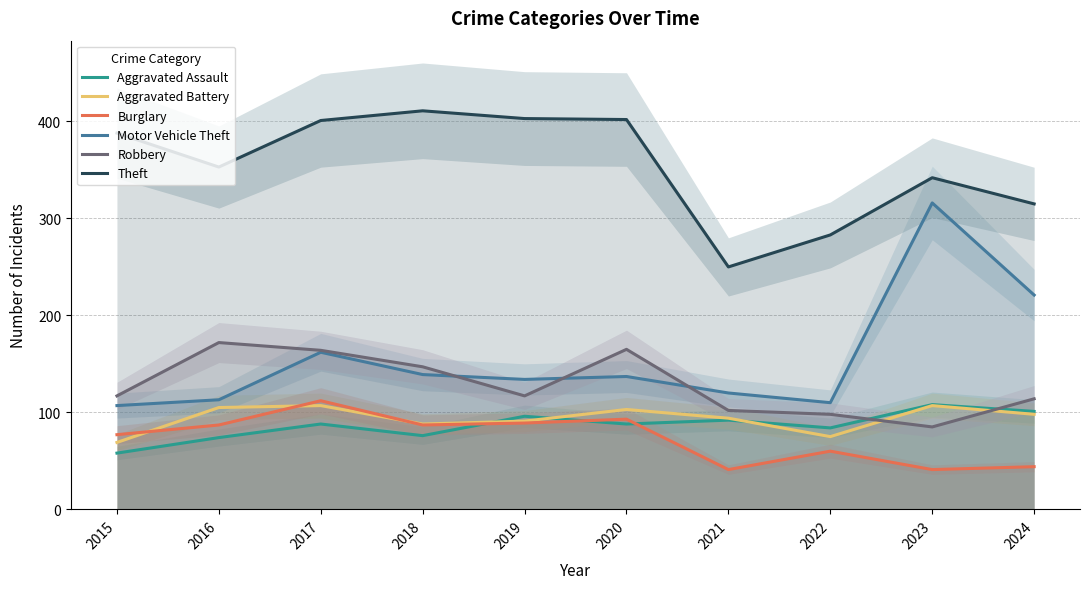

Which series has the largest range (max minus min)?

Motor Vehicle Theft